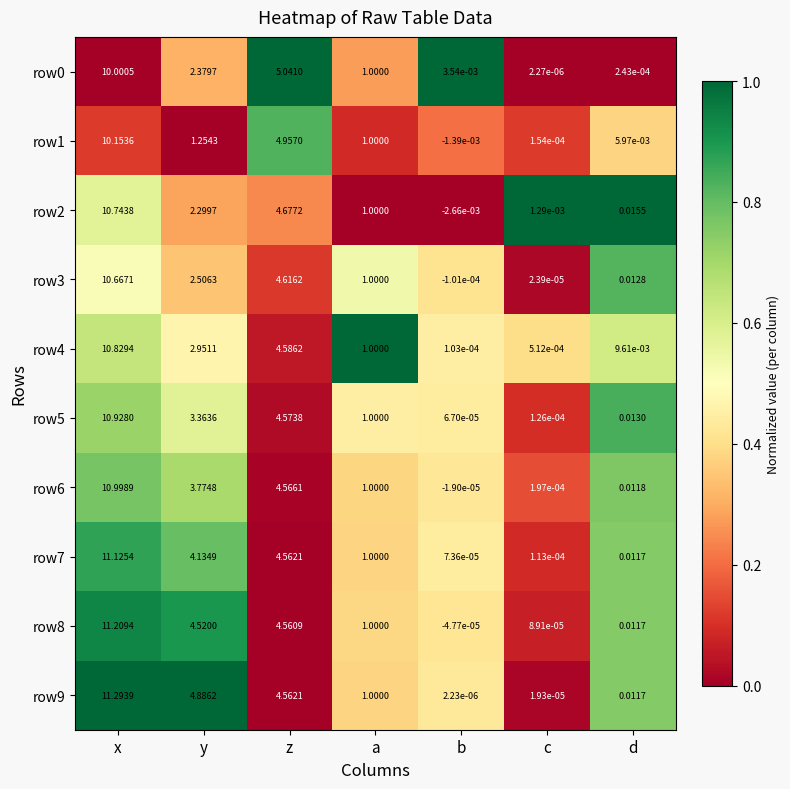

Which label corresponds to the largest value in the chart?

x